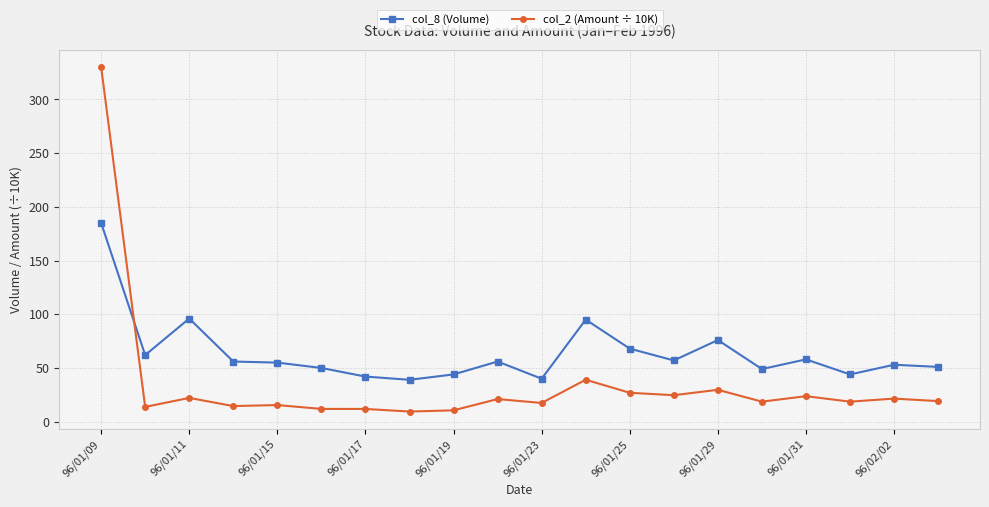

What is the sum of all col_8 (Volume) values?

1276.0